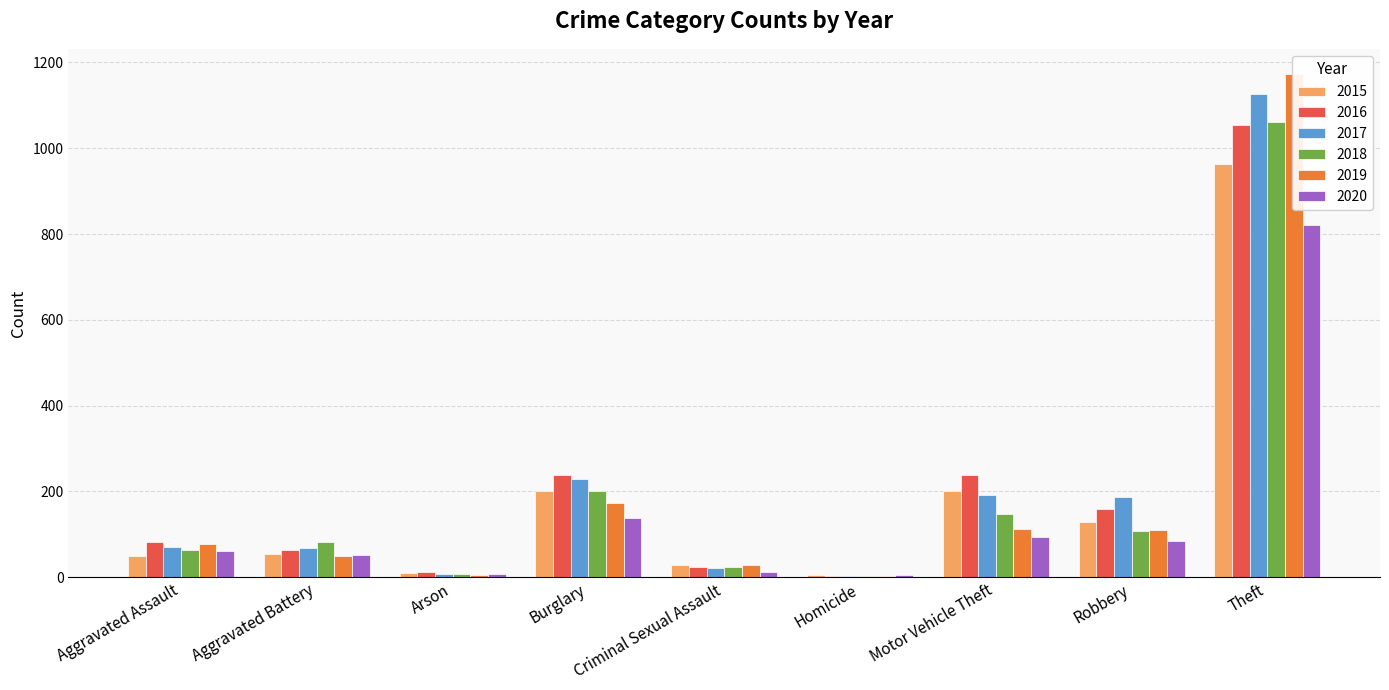

What is the label of the 6th bar from the left?

Homicide